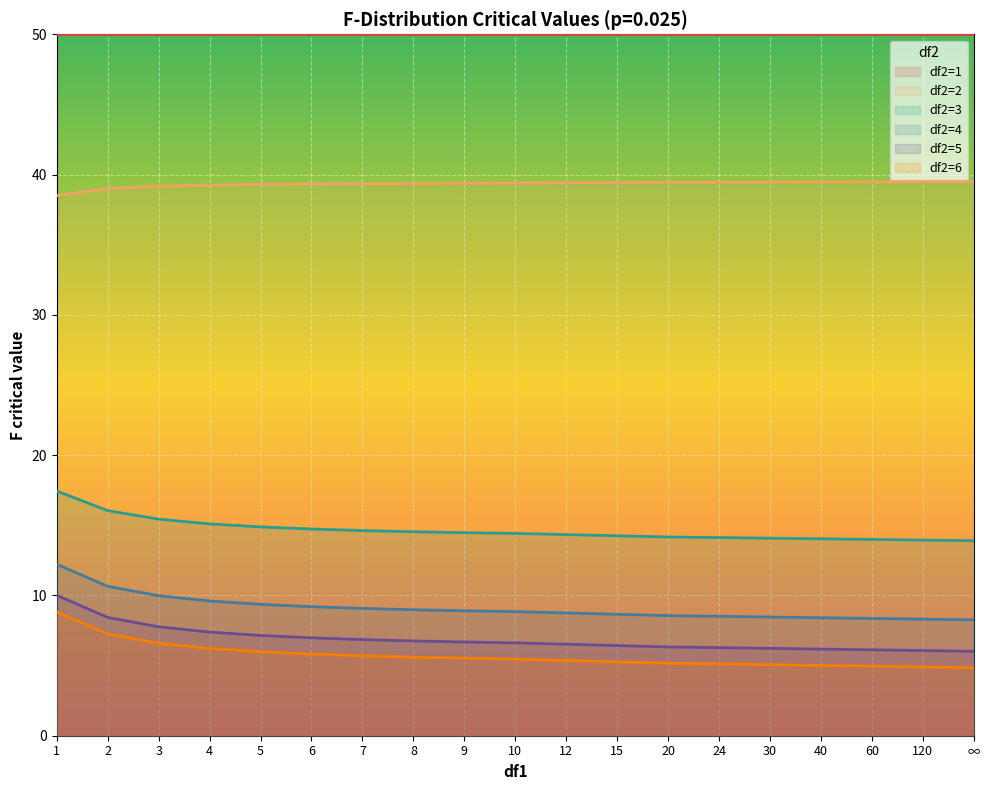

What is the total value across all series at 8?

125.2